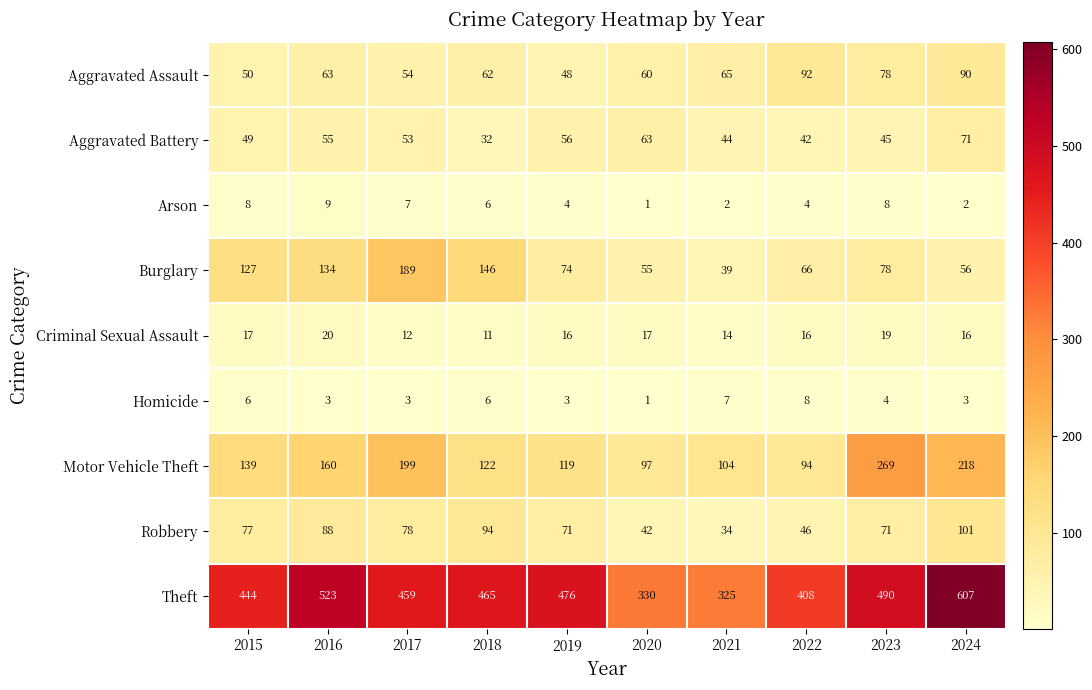

How many series are shown in this chart?

9